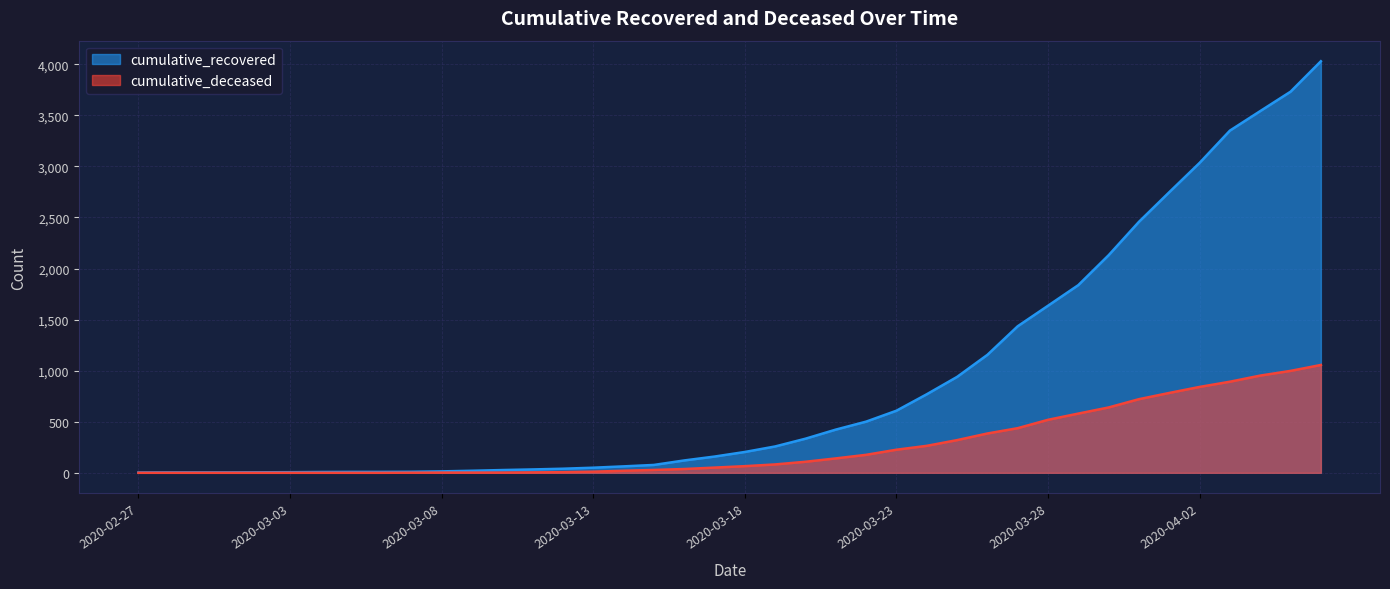

How many lines are shown in the chart?

2